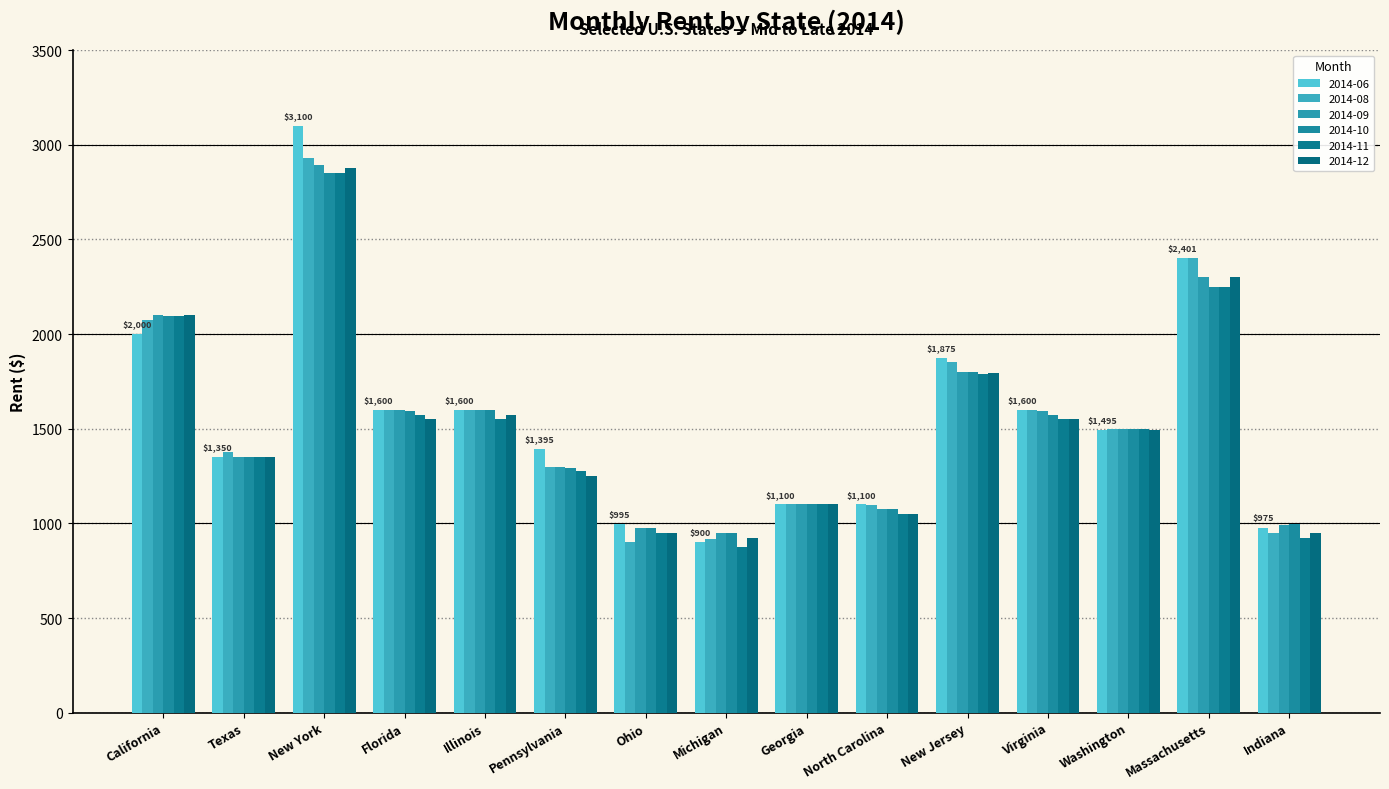

Reading left to right, transcribe all the data shown in this chart.

2014-06: California=2000	Texas=1350	New York=3100	Florida=1600	Illinois=1600	Pennsylvania=1395	Ohio=995	Michigan=900	Georgia=1100	North Carolina=1100	New Jersey=1875	Virginia=1600	Washington=1495	Massachusetts=2401	Indiana=975
2014-08: California=2075	Texas=1375	New York=2928	Florida=1600	Illinois=1600	Pennsylvania=1300	Ohio=900	Michigan=920	Georgia=1100	North Carolina=1095	New Jersey=1850	Virginia=1600	Washington=1500	Massachusetts=2400	Indiana=950
2014-09: California=2100	Texas=1350	New York=2895	Florida=1600	Illinois=1600	Pennsylvania=1300	Ohio=975	Michigan=950	Georgia=1100	North Carolina=1075	New Jersey=1800	Virginia=1595	Washington=1500	Massachusetts=2300	Indiana=990
2014-10: California=2095	Texas=1350	New York=2850	Florida=1595	Illinois=1600	Pennsylvania=1295	Ohio=975	Michigan=950	Georgia=1100	North Carolina=1075	New Jersey=1800	Virginia=1575	Washington=1500	Massachusetts=2250	Indiana=995
2014-11: California=2095	Texas=1350	New York=2850	Florida=1575	Illinois=1550	Pennsylvania=1275	Ohio=950	Michigan=875	Georgia=1100	North Carolina=1050	New Jersey=1790	Virginia=1550	Washington=1500	Massachusetts=2250	Indiana=925
2014-12: California=2100	Texas=1350	New York=2875	Florida=1550	Illinois=1574	Pennsylvania=1250	Ohio=950	Michigan=925	Georgia=1100	North Carolina=1050	New Jersey=1795	Virginia=1550	Washington=1495	Massachusetts=2300	Indiana=950